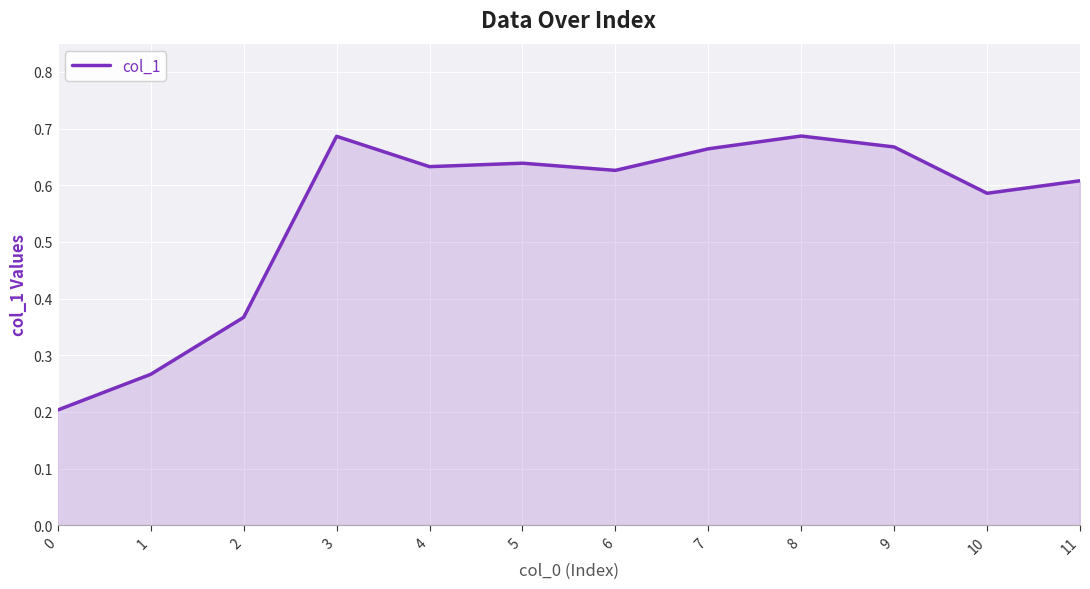

Count the number of data series in this chart.

1